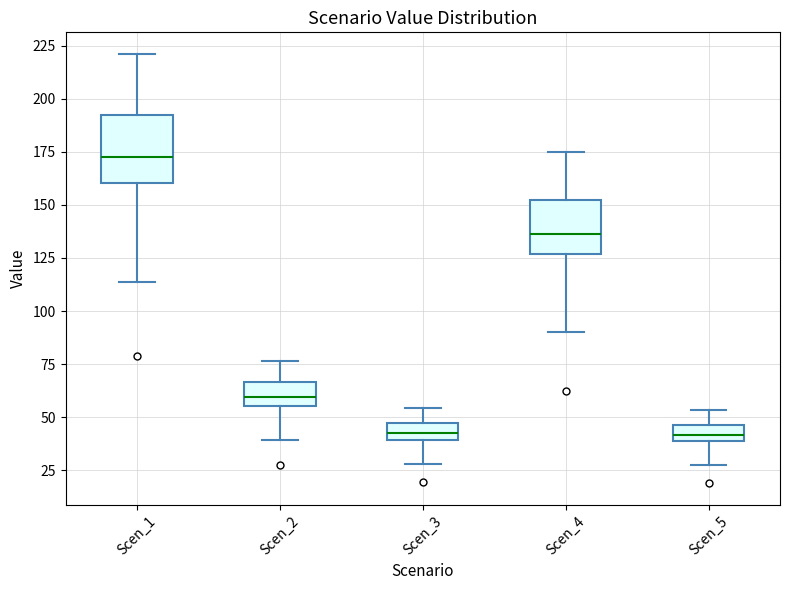

Reading left to right, read every box against the y-axis: the position of its median line, the range the box covers, and the ends of its whiskers. The values are not printed on the chart, so give them approximately, as read against the axis.

Scen_1: median 175, box 160 to 195, whiskers 115 to 220
Scen_2: median 60, box 55 to 65, whiskers 40 to 75
Scen_3: median 40 (inside the box), box 40 to 45, whiskers 30 to 55
Scen_4: median 135, box 125 to 150, whiskers 90 to 175
Scen_5: median 40 (inside the box), box 40 to 45, whiskers 25 to 55